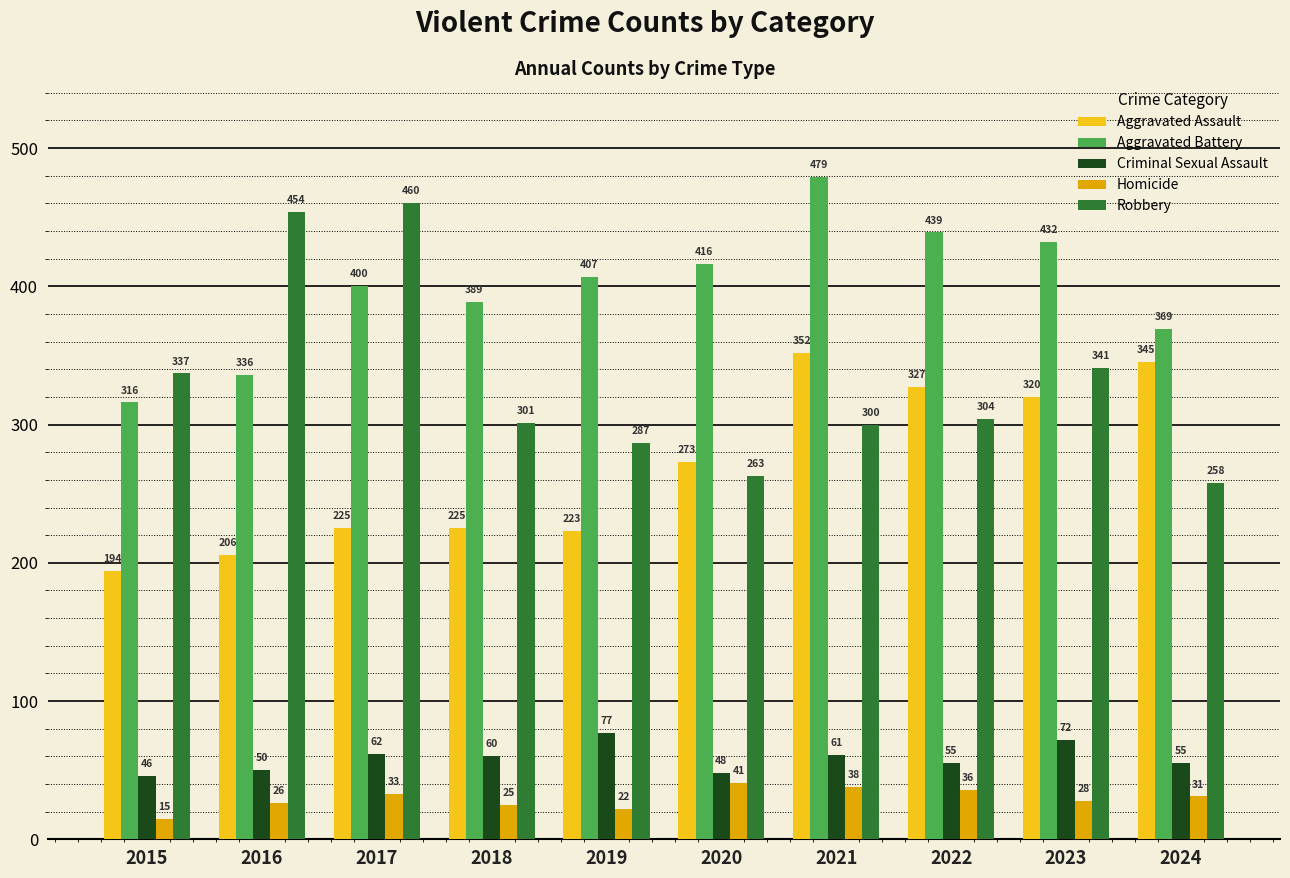

At how many categories does at least one series exceed 440?

3